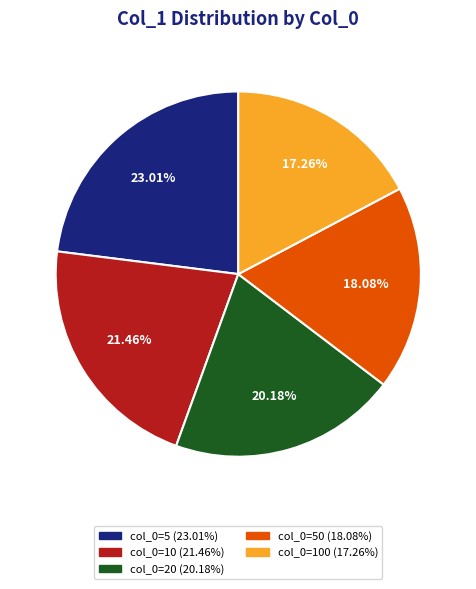

Does any single category account for the majority?

No